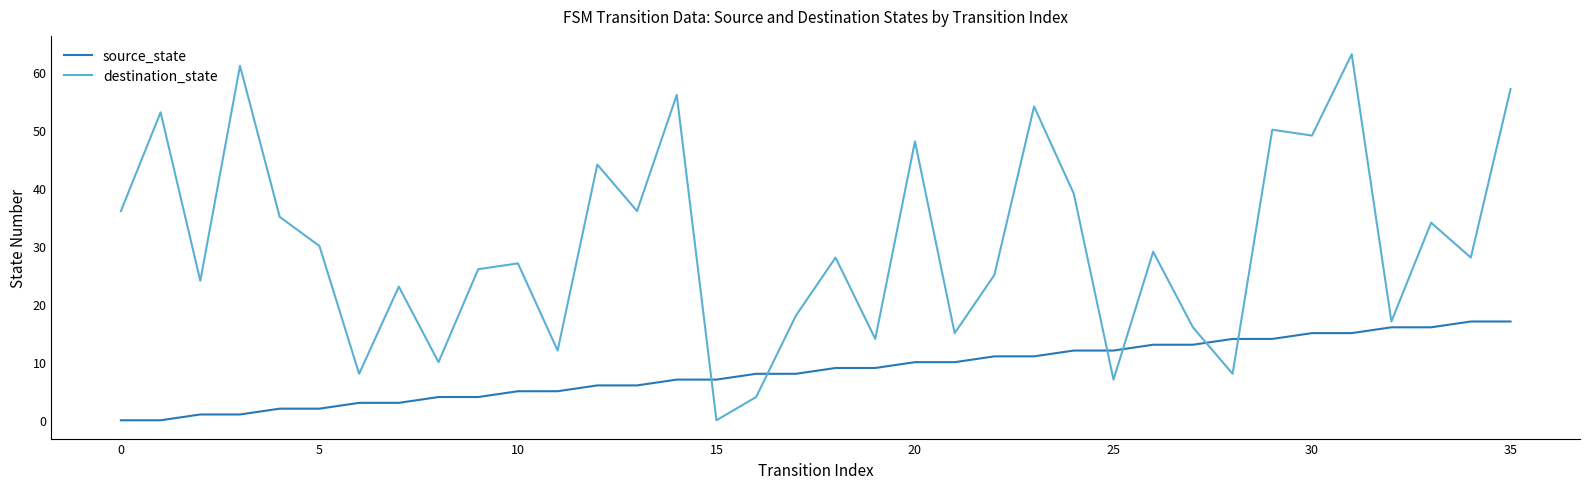

What is the difference between the maximum and minimum values in the source_state series?

17